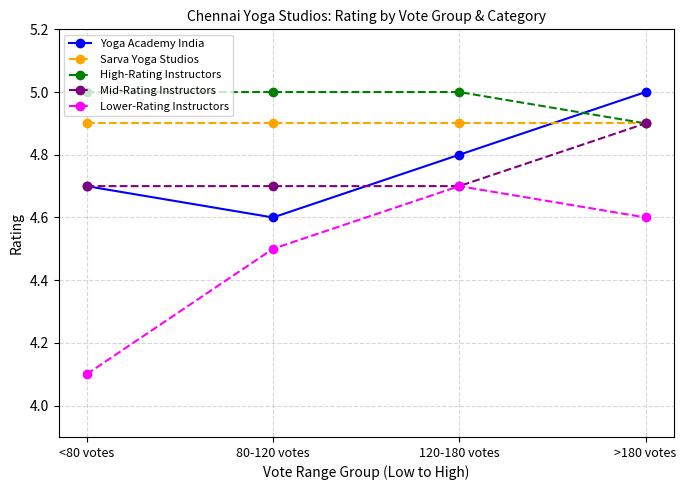

What is the difference between the highest and lowest values at 120-180 votes?

0.3